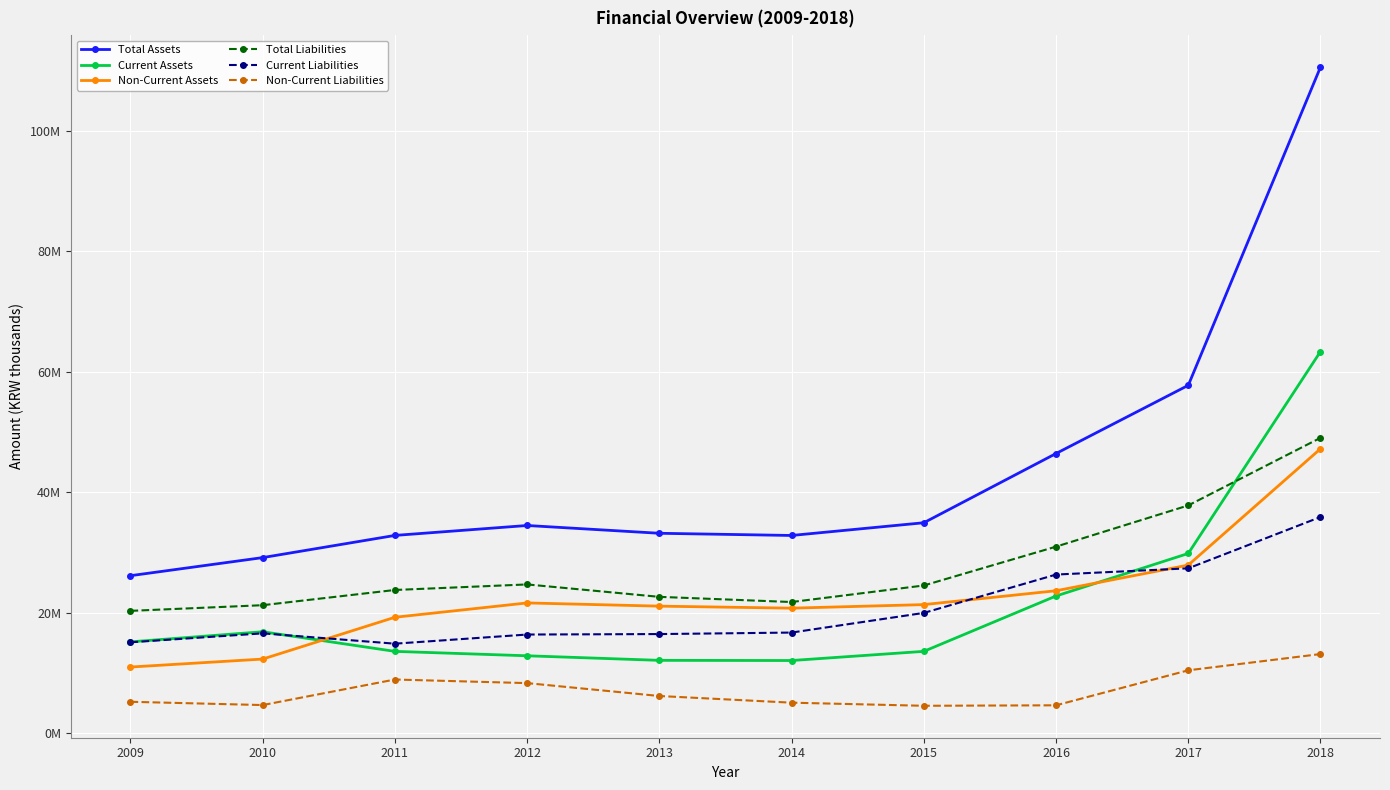

Rank the series at 2014 from lowest to highest value.

Non-Current Liabilities, Current Assets, Current Liabilities, Non-Current Assets, Total Liabilities, Total Assets